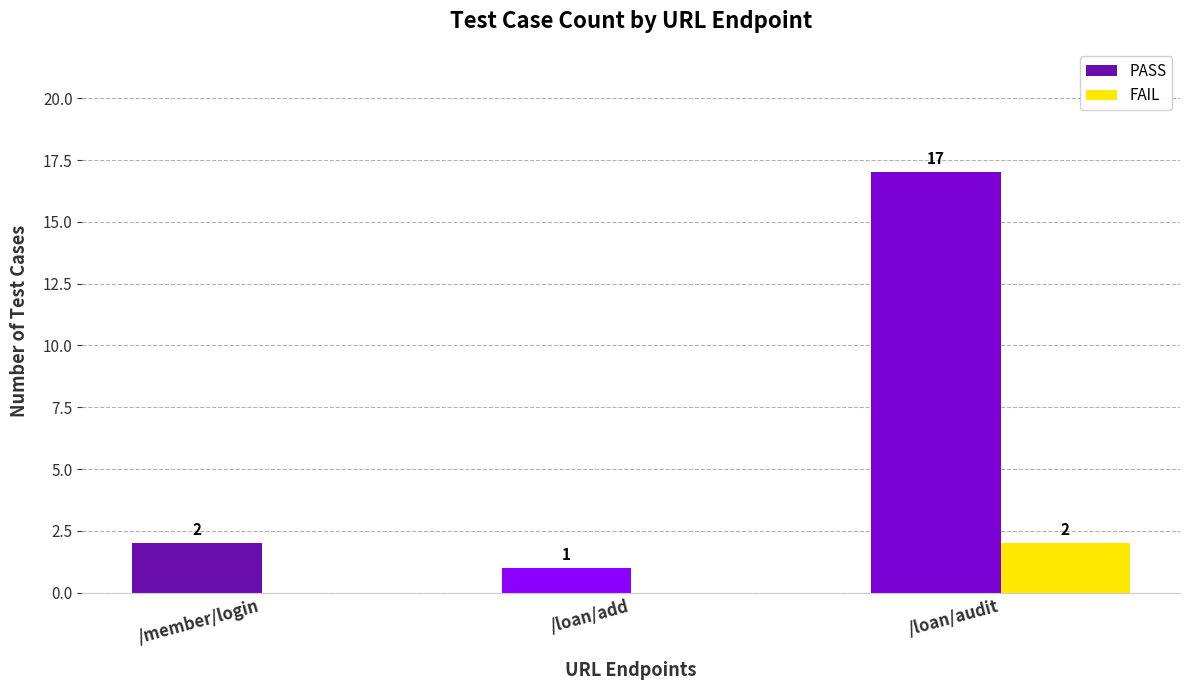

What is the total value across all series at /member/login?

2